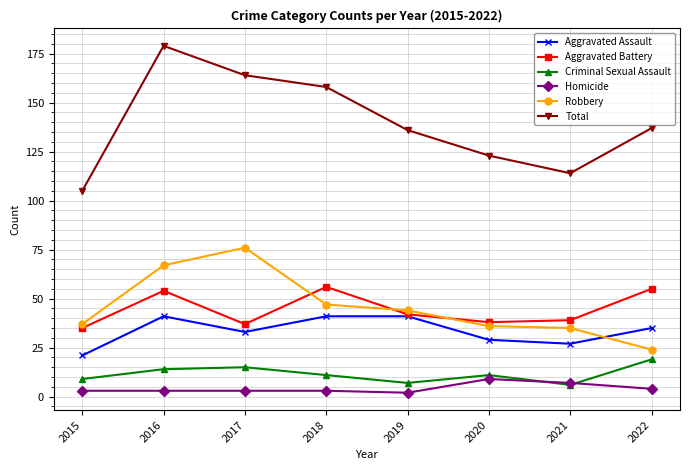

Does the chart display data point markers on the line(s)?

Yes